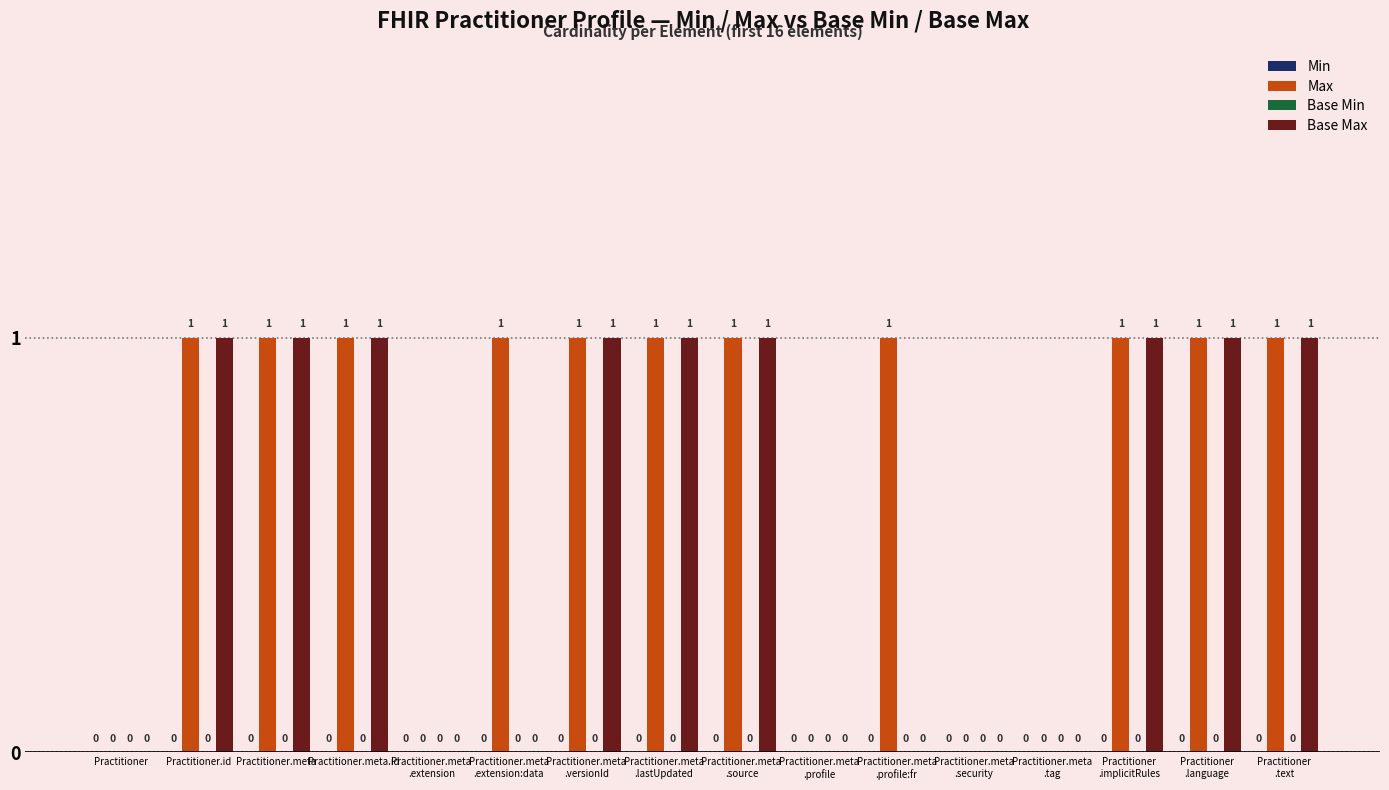

Count the number of categories in the chart.

16